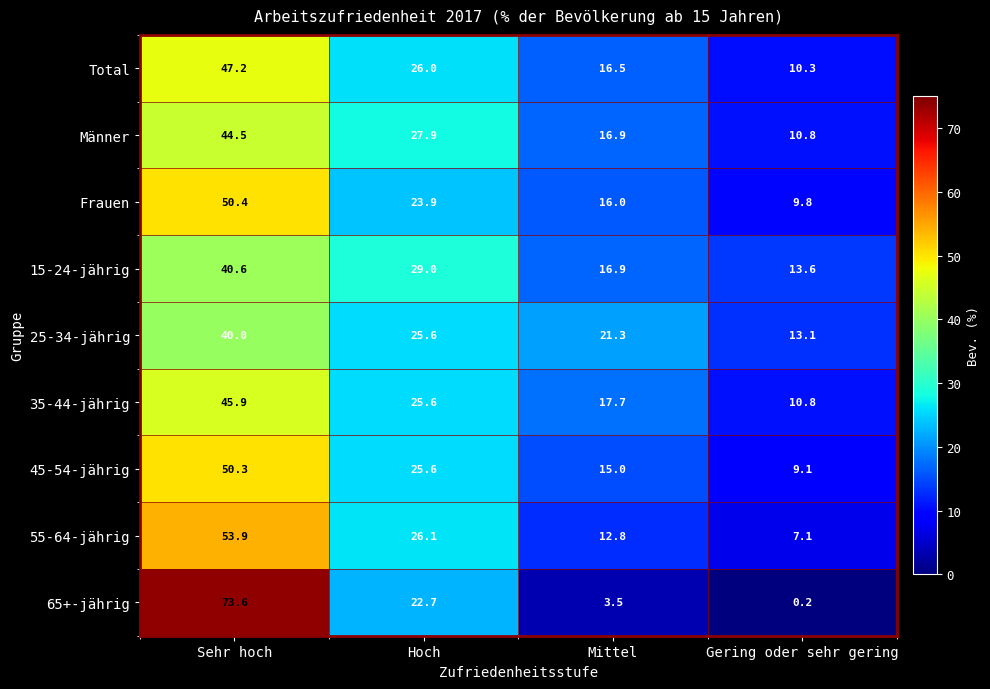

How many data points in 55-64-jährig are less than 26?

2